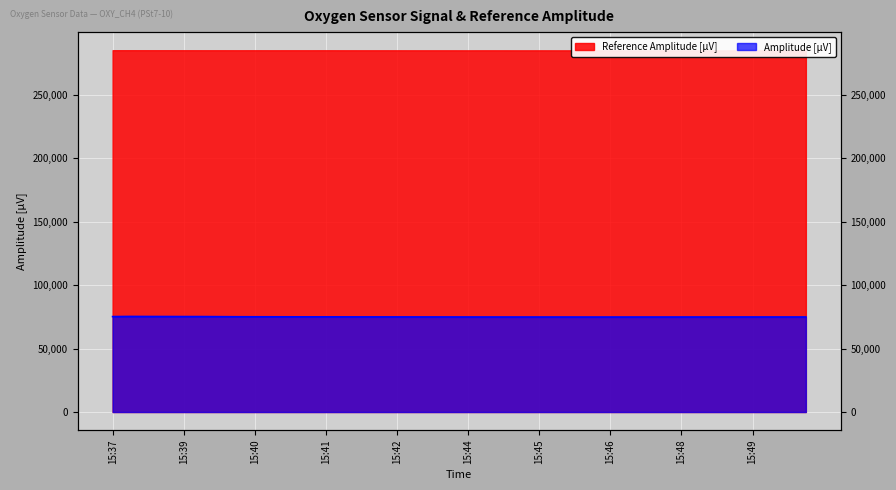

What is the sum of all values?

3001411.6